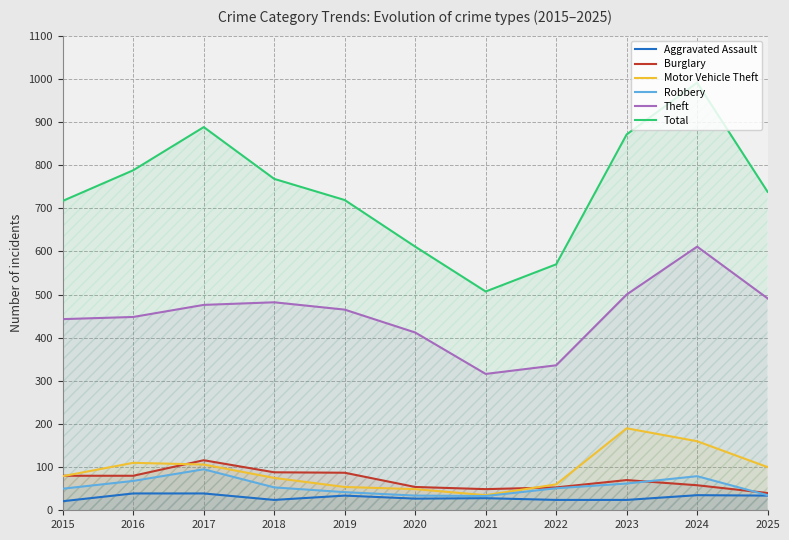

How many lines are shown in the chart?

6